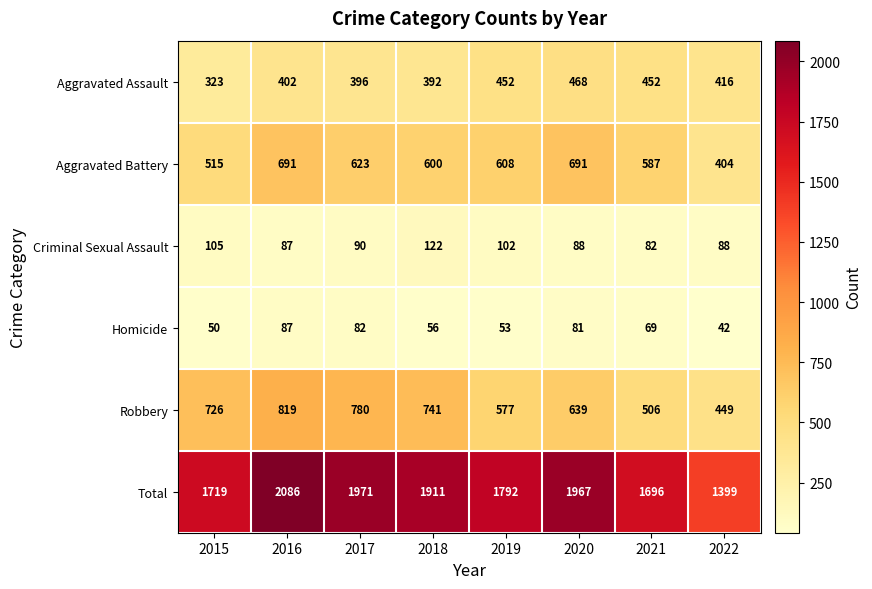

The Total series shows 2625 at 2020. True or false?

False